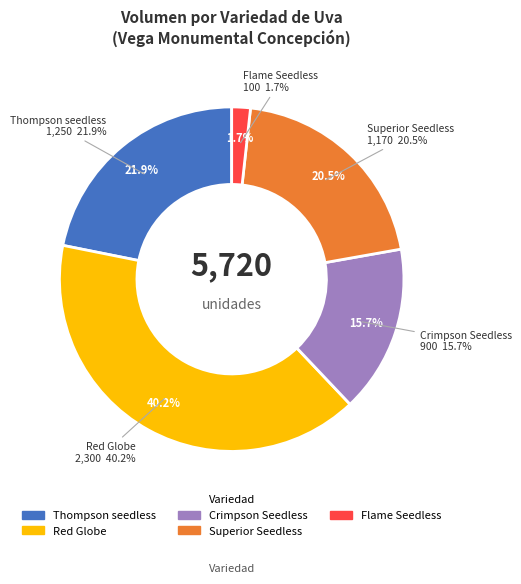

True or false: Flame Seedless accounts for 42% of the total.

False